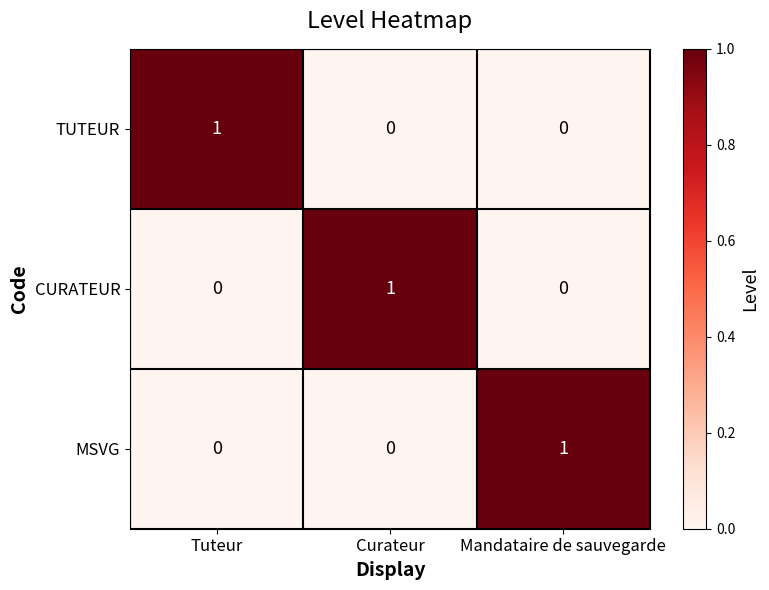

The TUTEUR series shows 1 at Tuteur. True or false?

True